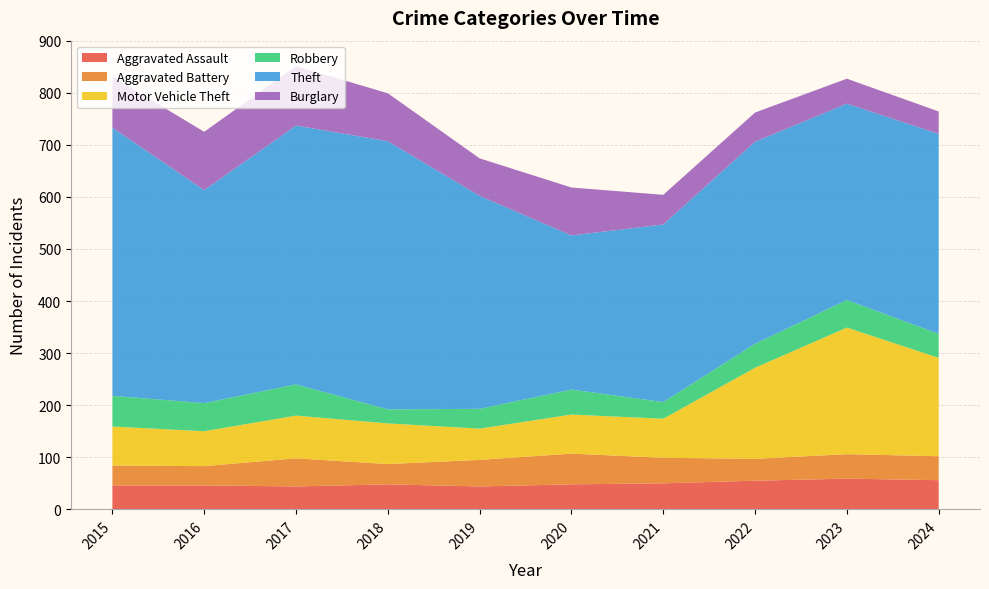

Reading left to right, list all the values displayed in this chart.

Aggravated Assault: 2015=46	2016=46	2017=44	2018=48	2019=44	2020=48	2021=50	2022=55	2023=59	2024=56
Aggravated Battery: 2015=38	2016=37	2017=54	2018=39	2019=51	2020=59	2021=49	2022=42	2023=47	2024=46
Motor Vehicle Theft: 2015=75	2016=67	2017=82	2018=78	2019=60	2020=75	2021=75	2022=175	2023=243	2024=189
Robbery: 2015=59	2016=54	2017=60	2018=27	2019=38	2020=48	2021=32	2022=46	2023=53	2024=46
Theft: 2015=515	2016=409	2017=497	2018=515	2019=409	2020=296	2021=341	2022=388	2023=377	2024=384
Burglary: 2015=98	2016=112	2017=114	2018=92	2019=72	2020=92	2021=57	2022=56	2023=48	2024=43